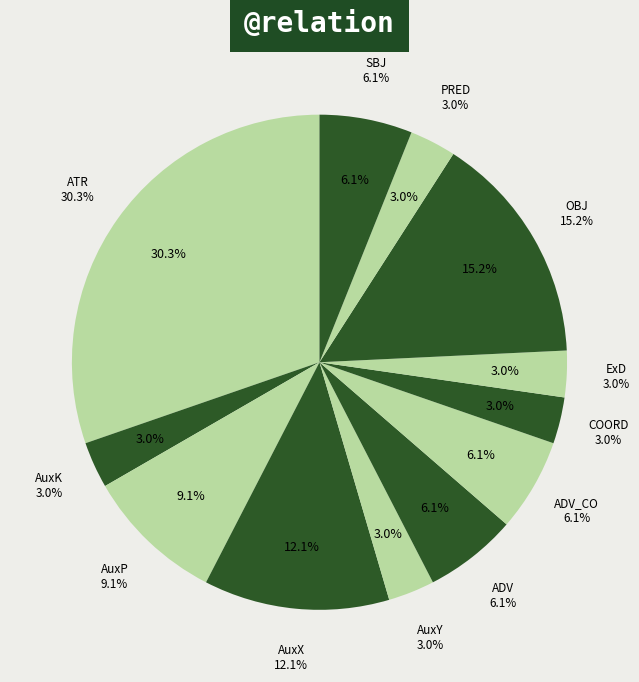

Is the sum of ADV_CO and AuxP greater than half?

No